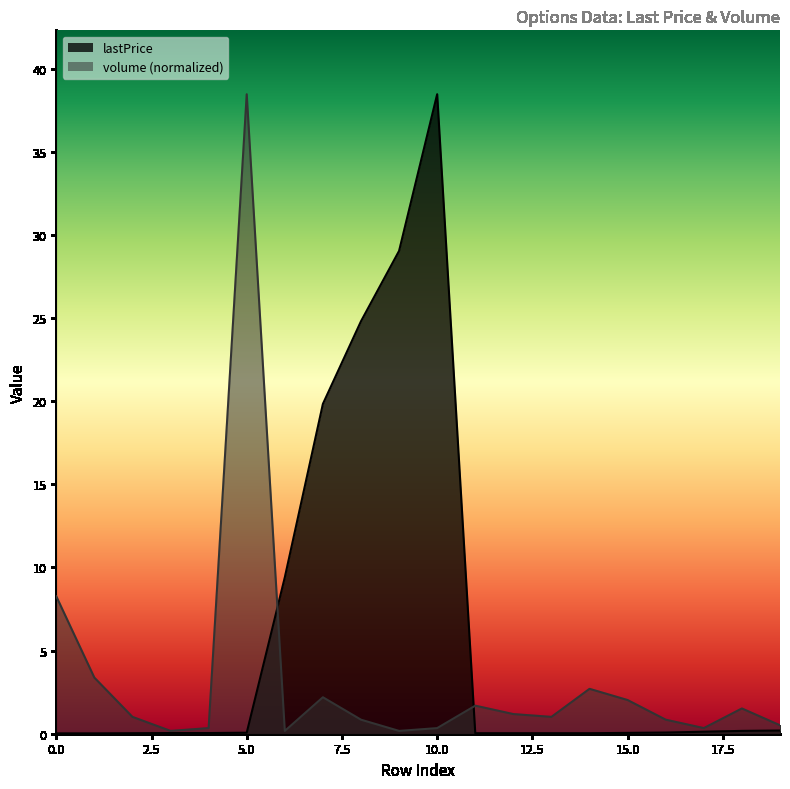

What is the spread (max minus min) of values at 11?

1.7